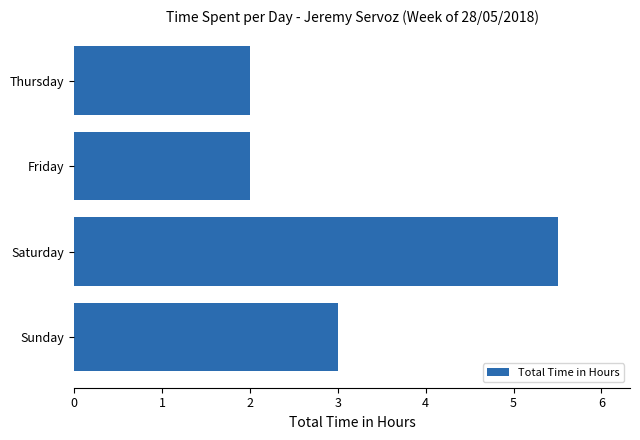

The value at Friday is 2.0. True or false?

True